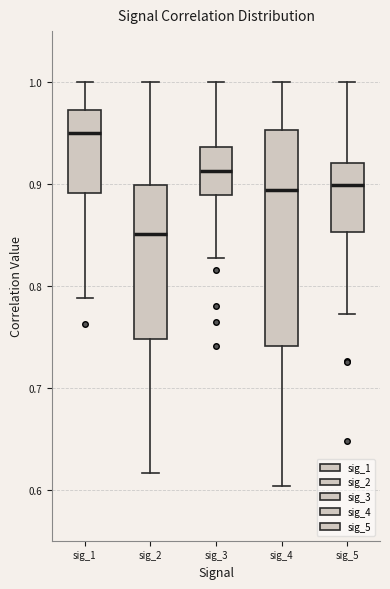

Reading left to right, read every box against the y-axis: the position of its median line, the range the box covers, and the ends of its whiskers. The values are not printed on the chart, so give them approximately, as read against the axis.

sig_1: median 0.95, box 0.89 to 0.97, whiskers 0.79 to 1.00
sig_2: median 0.85, box 0.75 to 0.90, whiskers 0.62 to 1.00
sig_3: median 0.91, box 0.89 to 0.94, whiskers 0.83 to 1.00
sig_4: median 0.89, box 0.74 to 0.95, whiskers 0.60 to 1.00
sig_5: median 0.90, box 0.85 to 0.92, whiskers 0.77 to 1.00